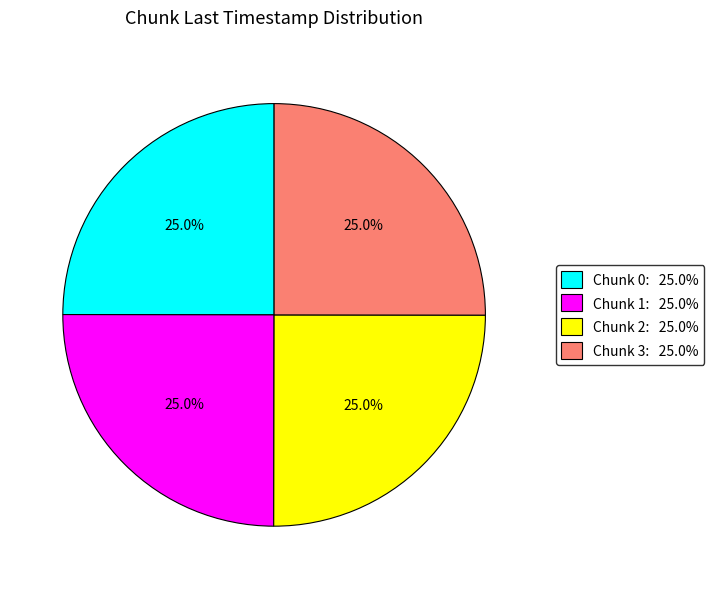

To the nearest percent, what is the average slice percentage?

25%